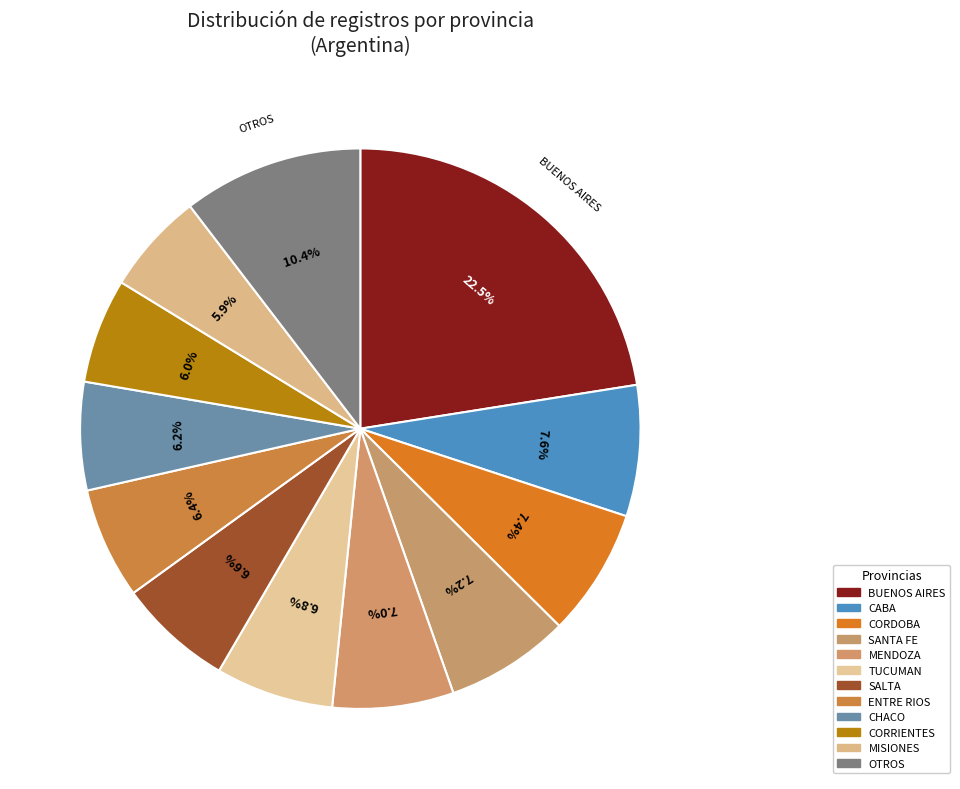

Count the number of slices in the pie.

12